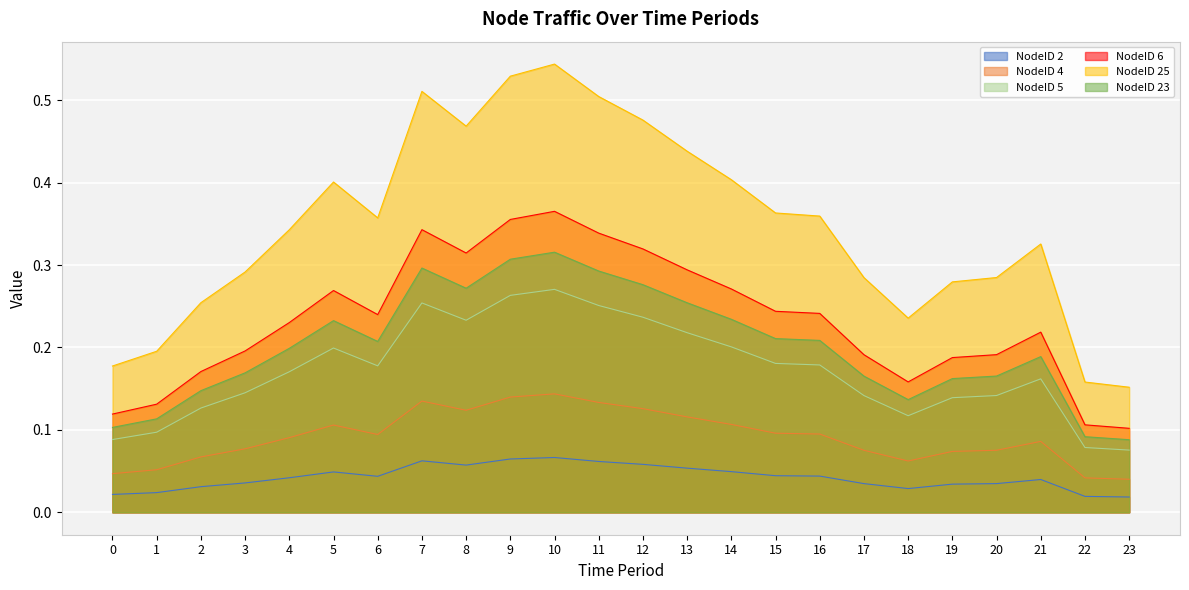

The value of NodeID 23 at 12 is 0.1. True or false?

False